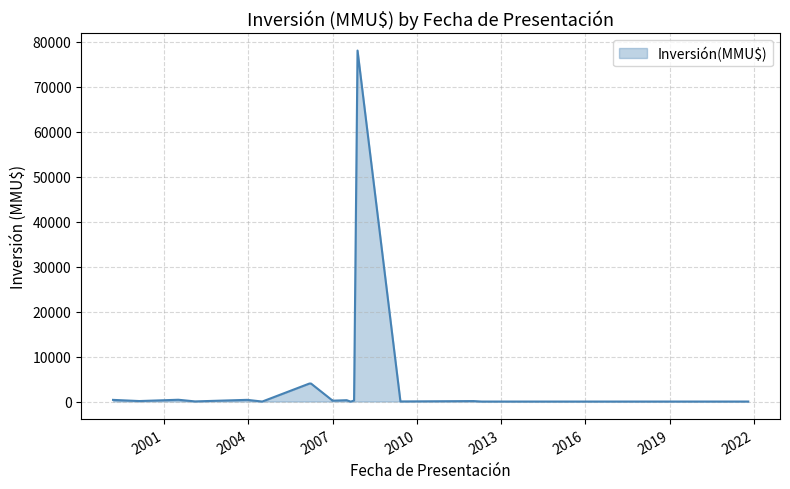

What is the greatest value displayed?

78000